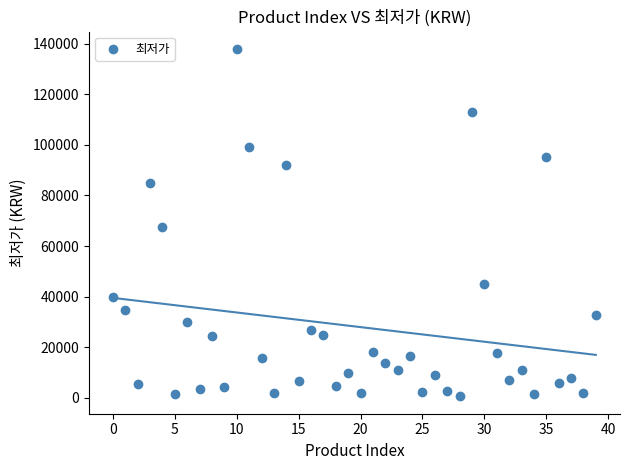

What Y value in the scatter plot is closest to 69265?

67500